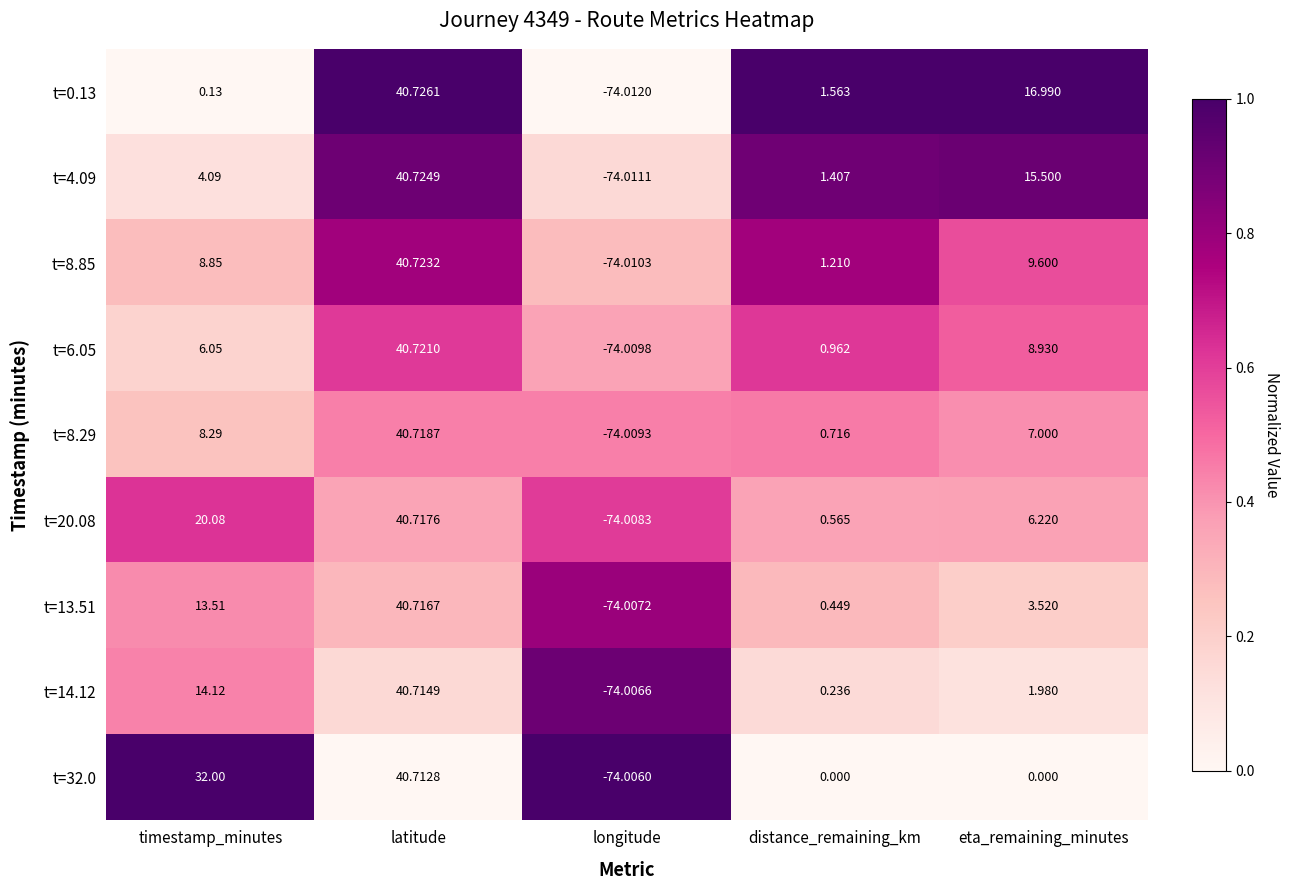

Which series has the largest range (max minus min)?

t=0.13